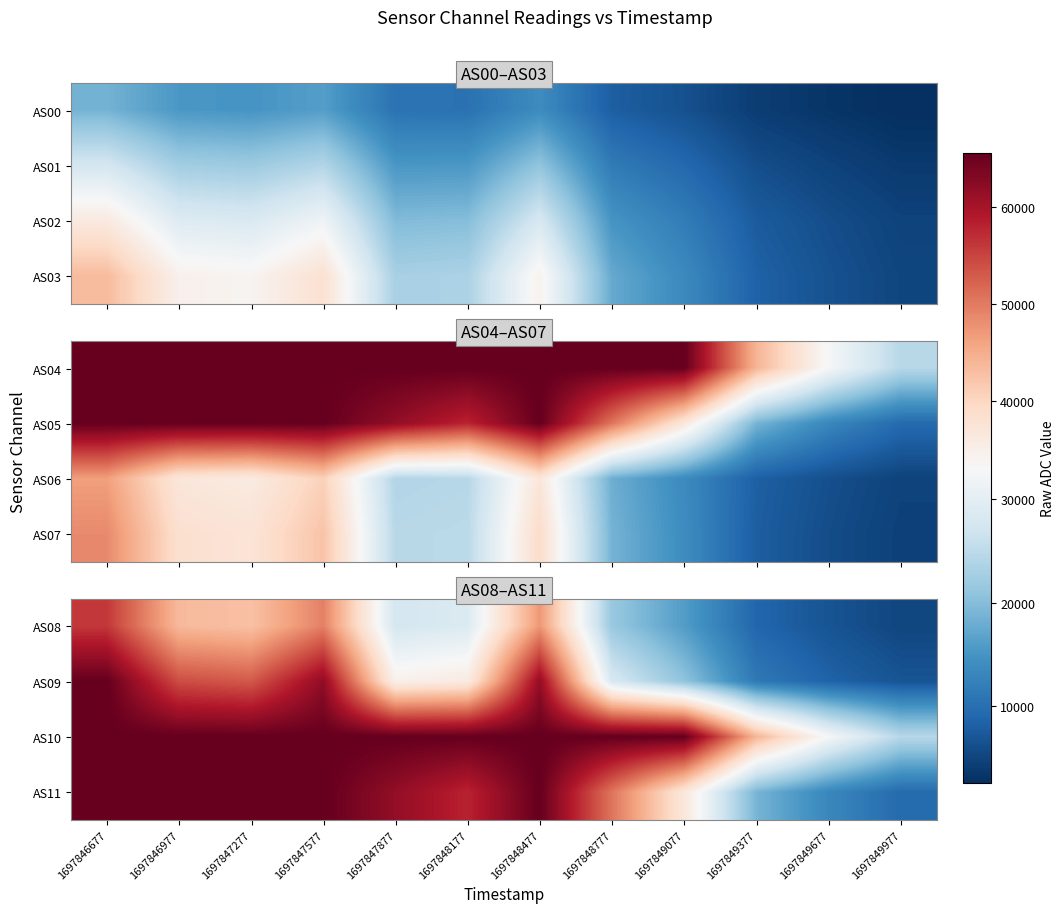

What is the sum of all AS10 values?

691008